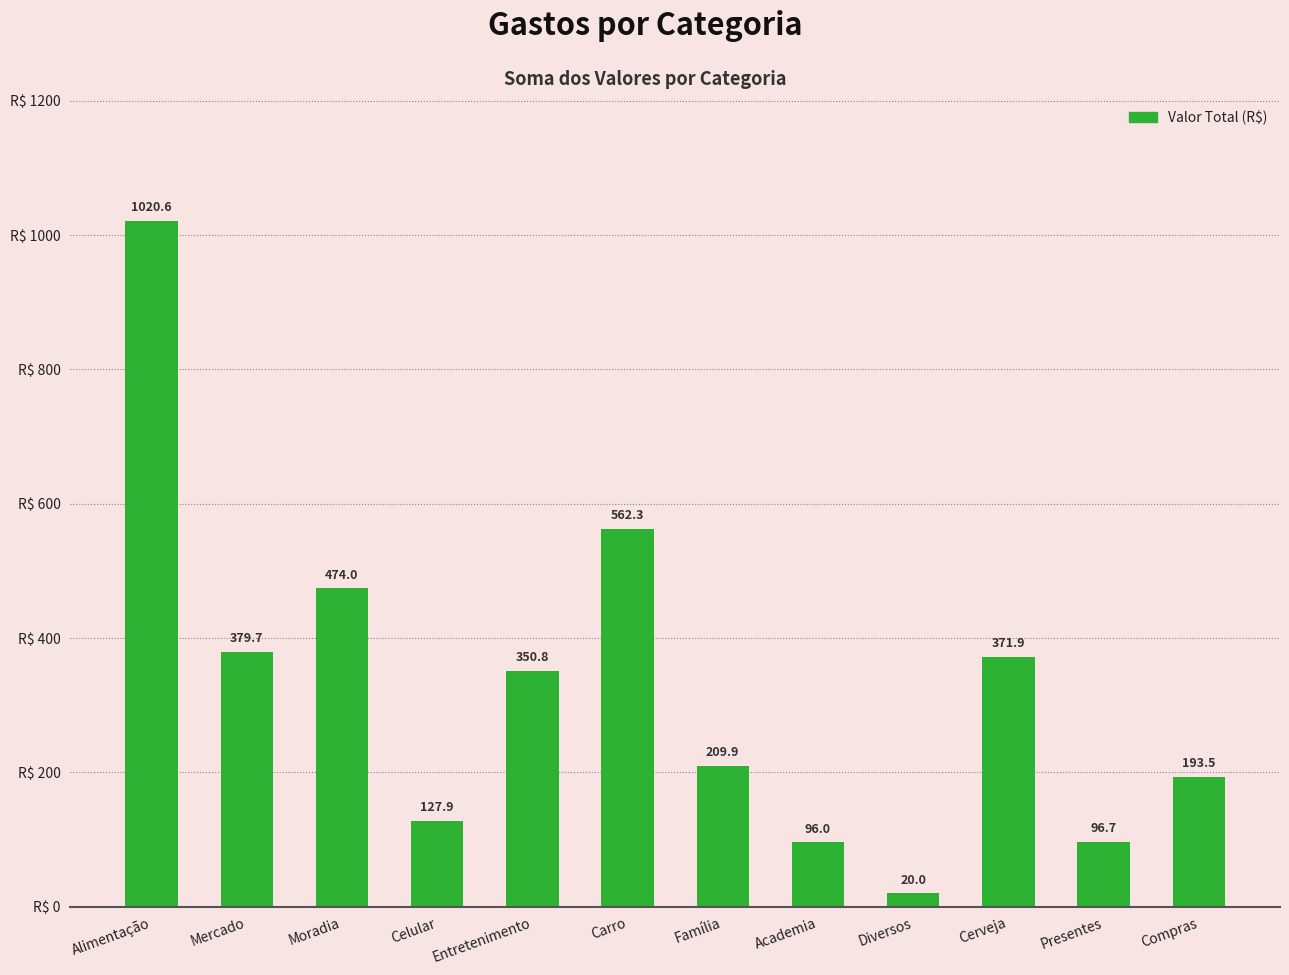

Count the number of categories in the chart.

12